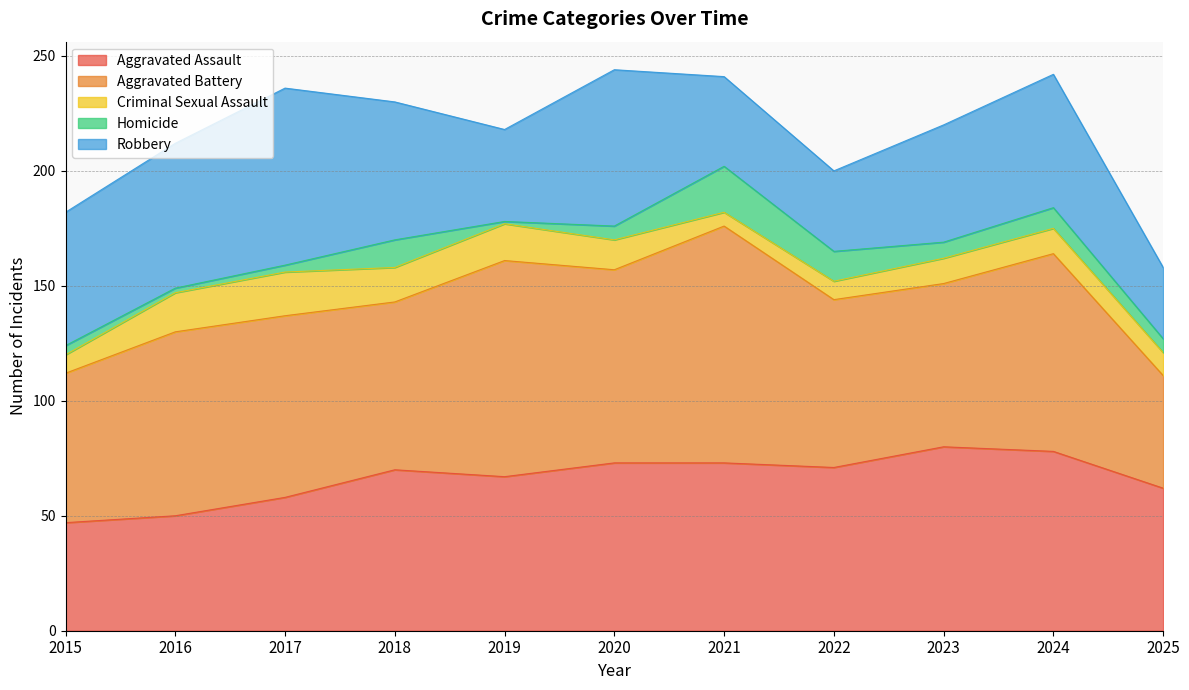

What is the total value across all series at 2015?

182